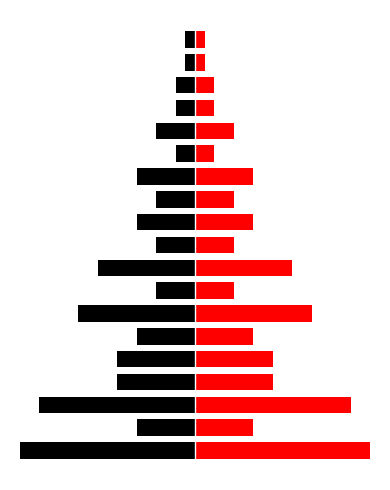

True or false: Red (Right) has a value of 0 at 15.

False